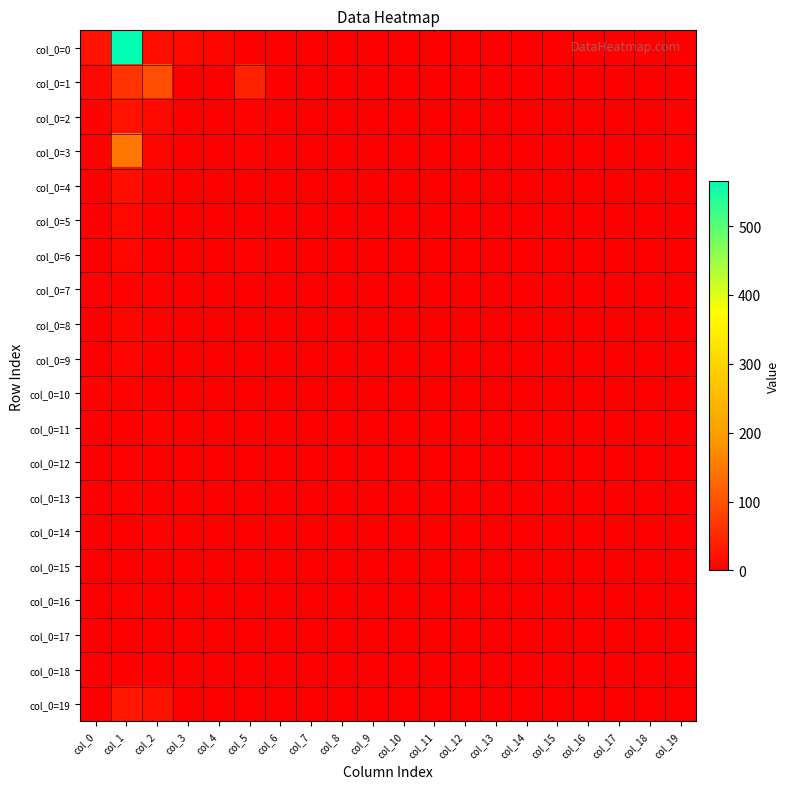

Which series has the largest total across all categories?

col_0=0